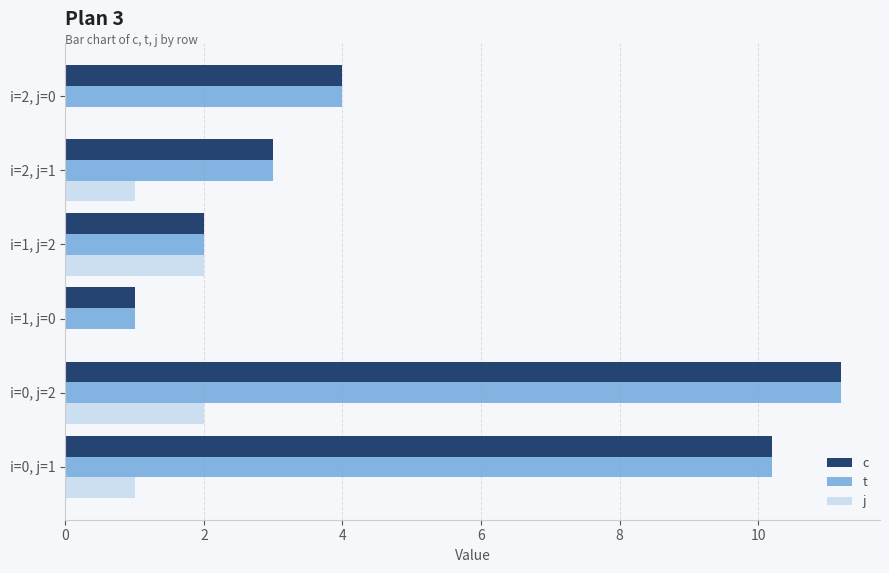

At which label does t reach its peak?

i=0, j=2